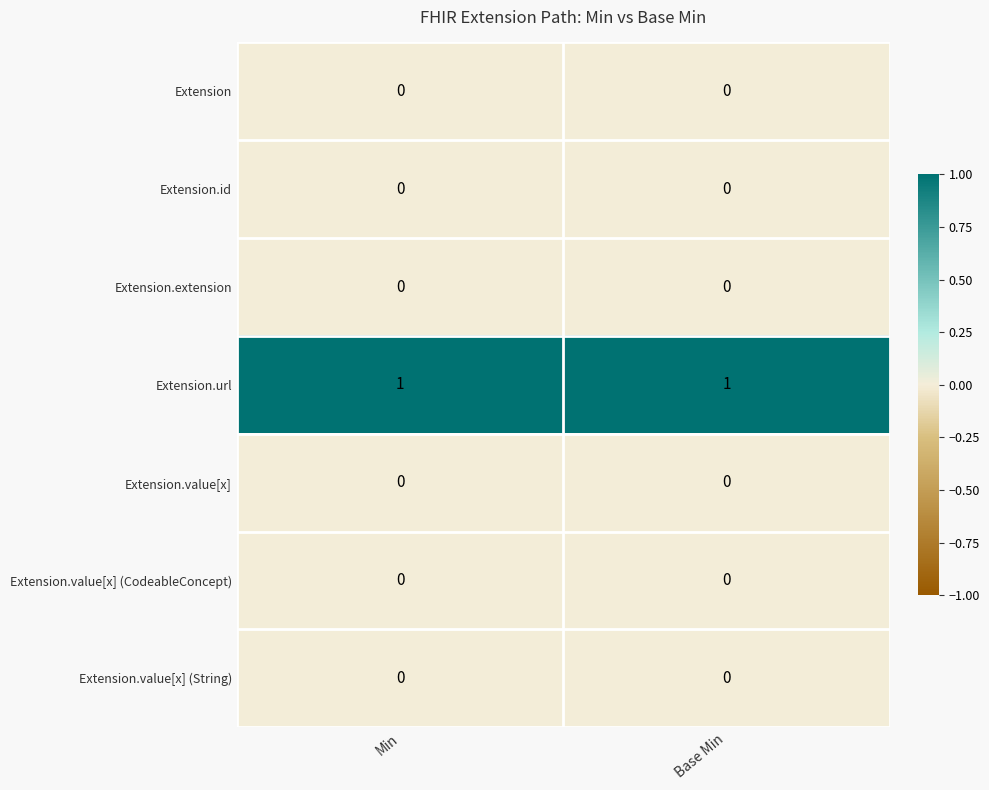

Which series has the largest total across all categories?

Extension.url